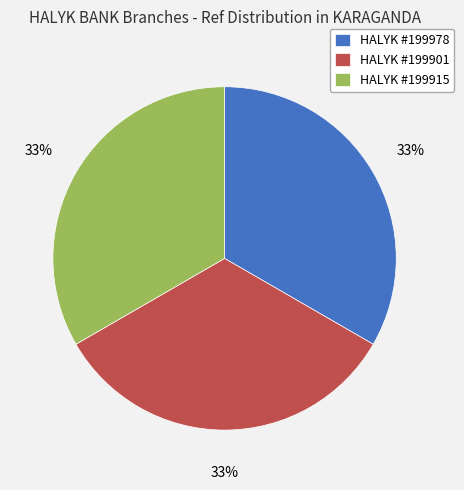

How many segments does this pie chart have?

3